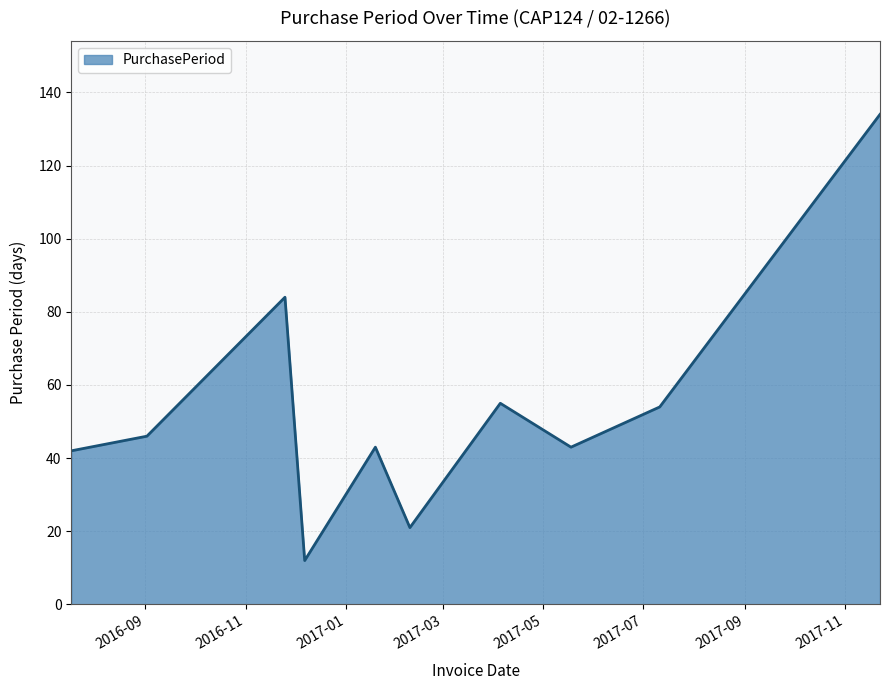

What is the smallest value displayed?

12